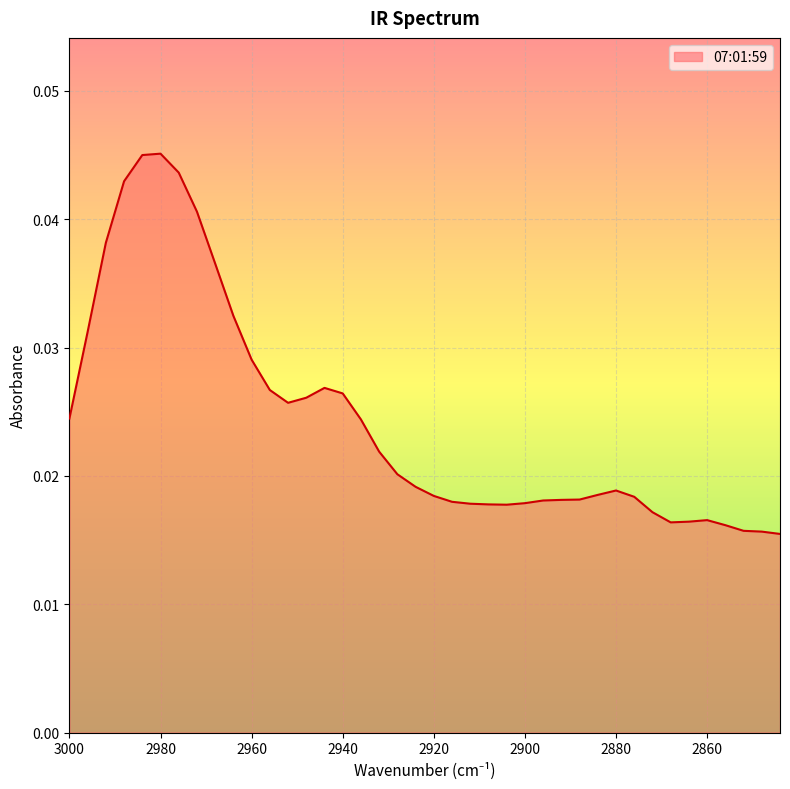

Which category has the lowest value across all series?

2844